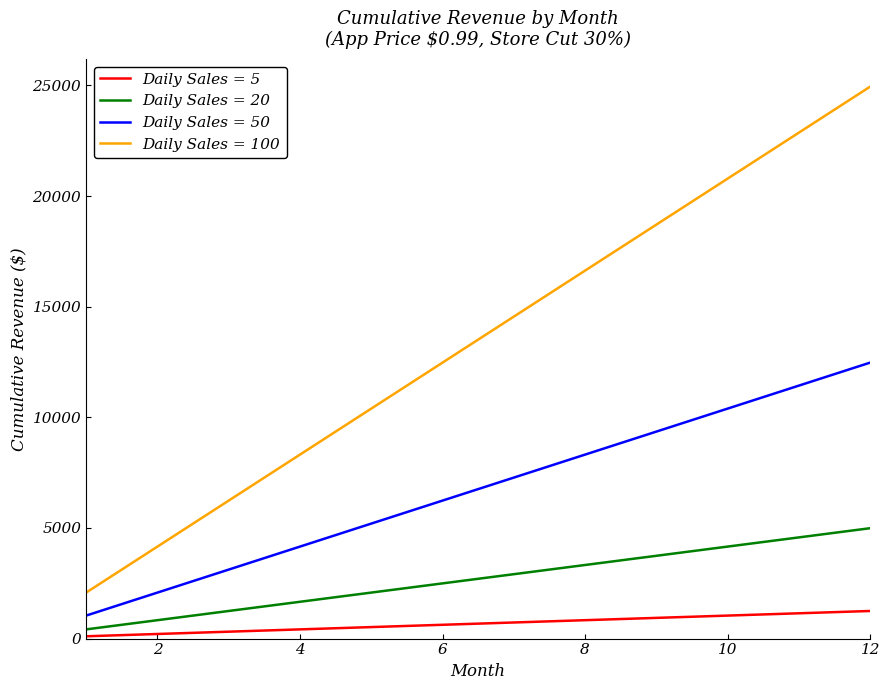

What is the minimum value for Daily Sales = 100?

2079.0